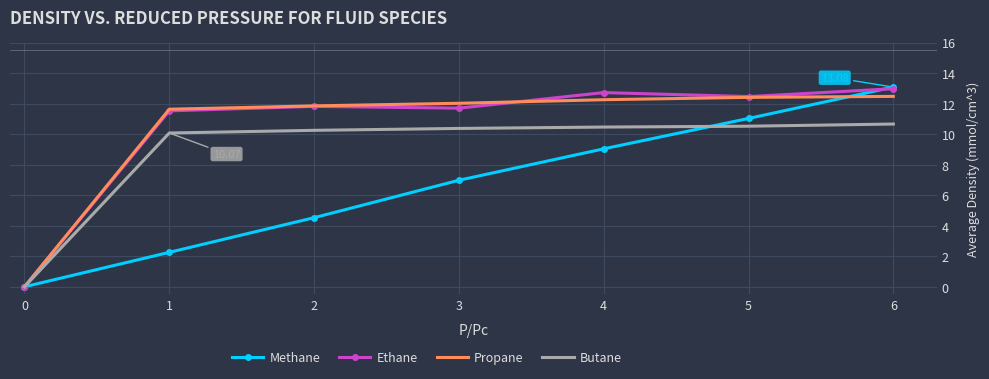

What is the spread (max minus min) of values at 2?

7.3